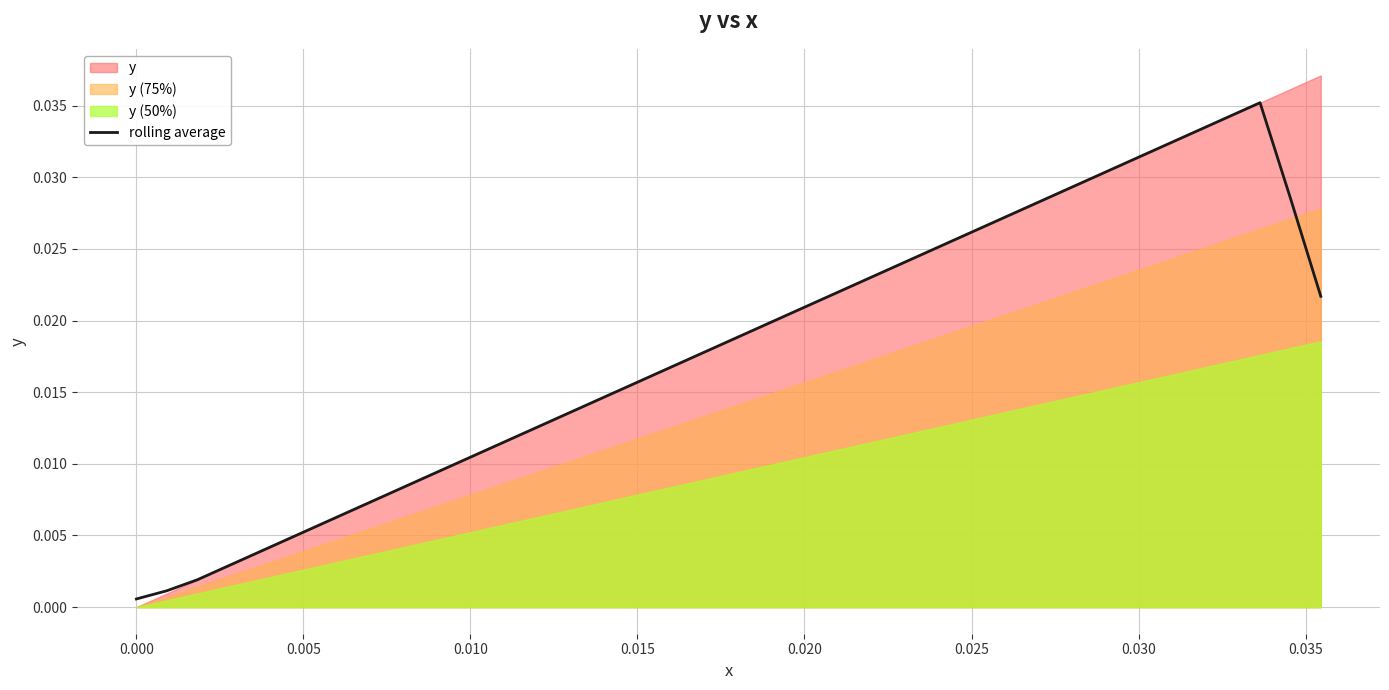

The value at 28 is 0.0. True or false?

False